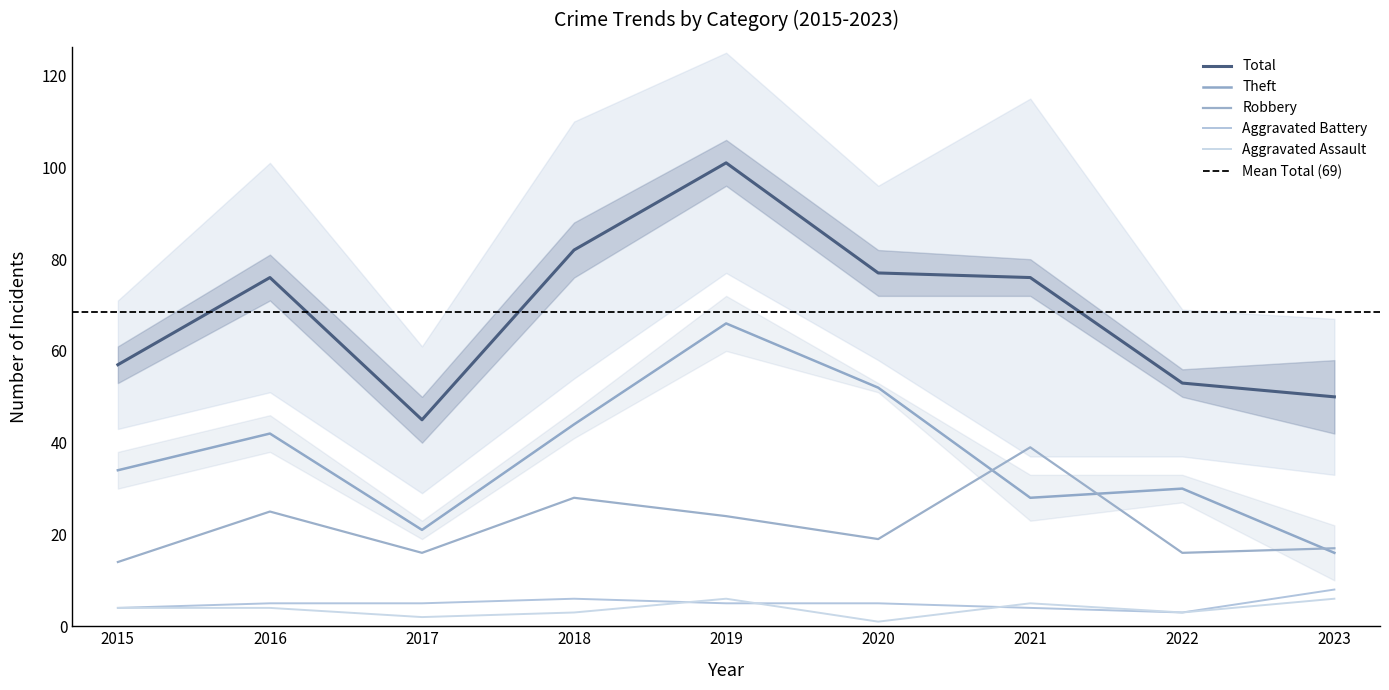

Reading right to left, extract all data points from this chart.

Aggravated Assault: 2023=6	2022=3	2021=5	2020=1	2019=6	2018=3	2017=2	2016=4	2015=4
Aggravated Battery: 2023=8	2022=3	2021=4	2020=5	2019=5	2018=6	2017=5	2016=5	2015=4
Robbery: 2023=17	2022=16	2021=39	2020=19	2019=24	2018=28	2017=16	2016=25	2015=14
Theft: 2023=16	2022=30	2021=28	2020=52	2019=66	2018=44	2017=21	2016=42	2015=34
Total: 2023=50	2022=53	2021=76	2020=77	2019=101	2018=82	2017=45	2016=76	2015=57